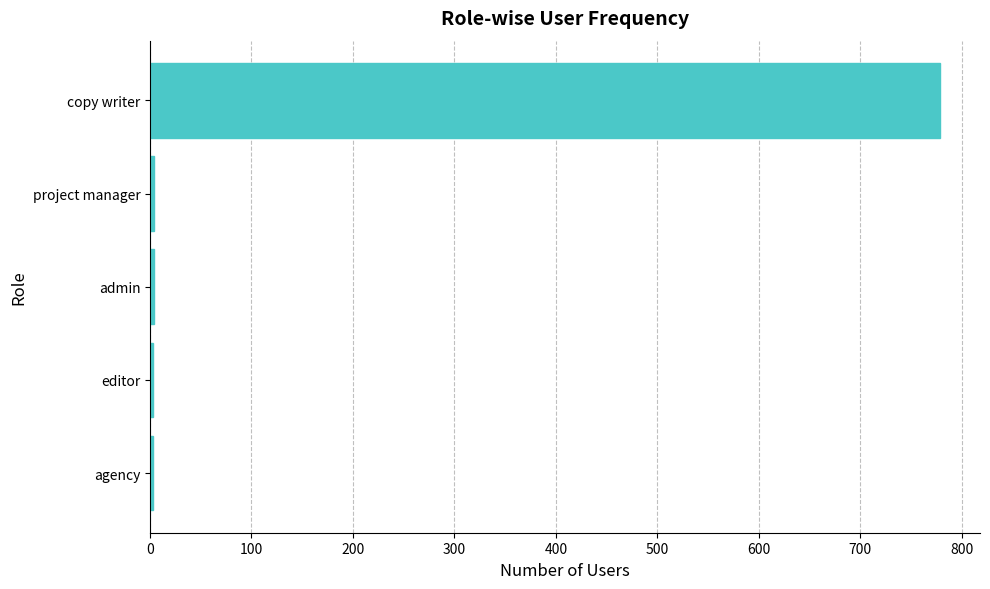

Between copy writer and admin, which is larger?

copy writer